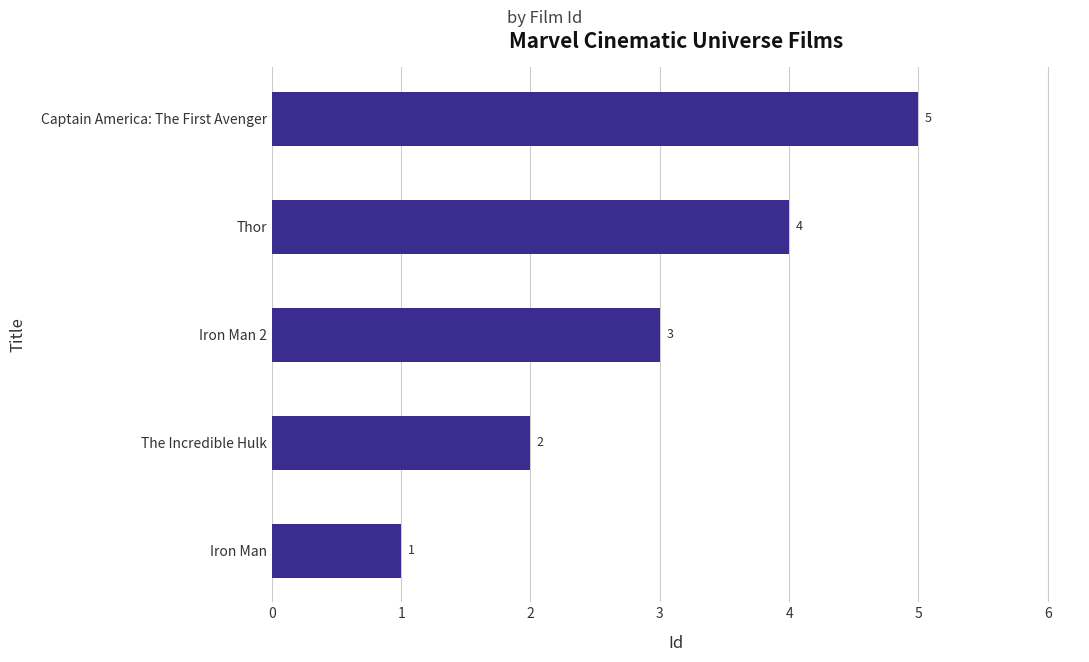

What is the ratio of the value at Thor to the value at Iron Man 2?

1.3